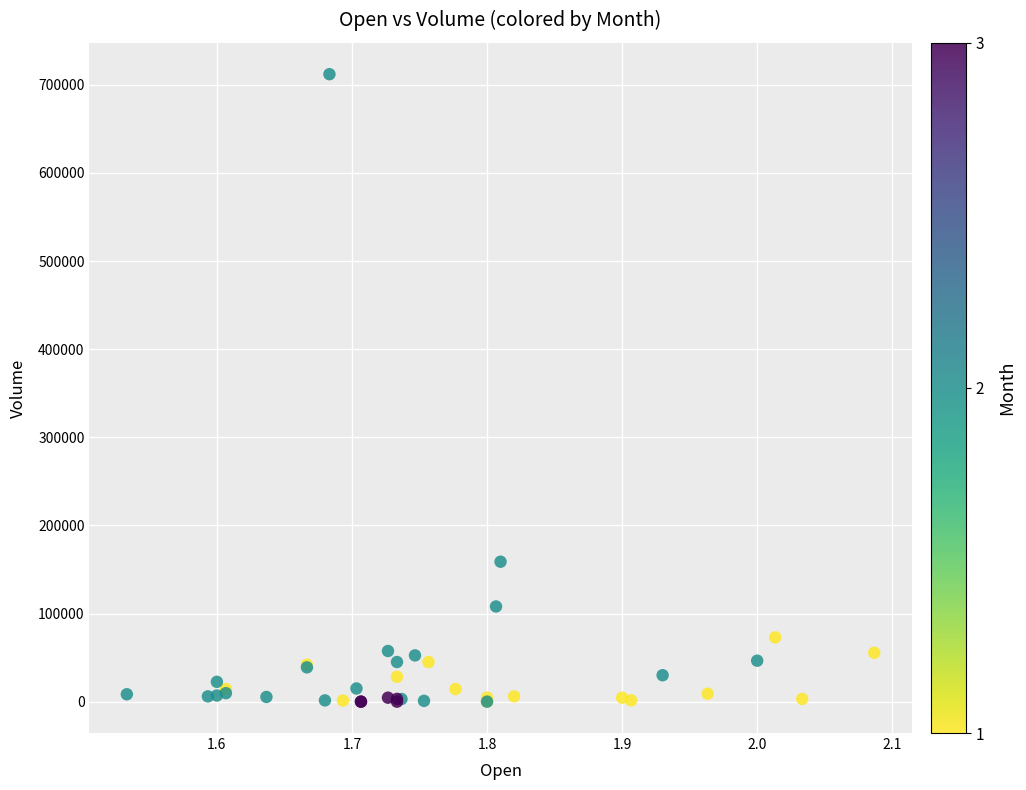

What Y value in the scatter plot is closest to 356017?

158805